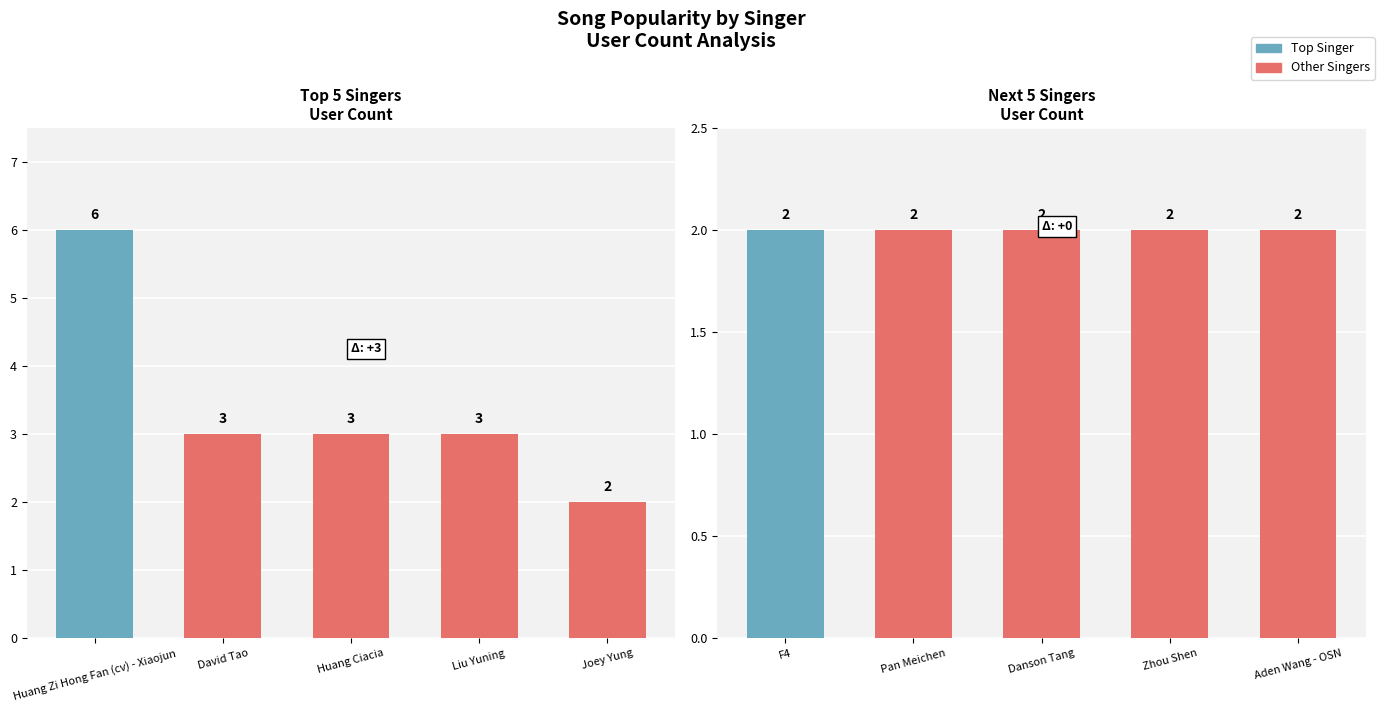

Where is the data nearest to the value 4?

David Tao